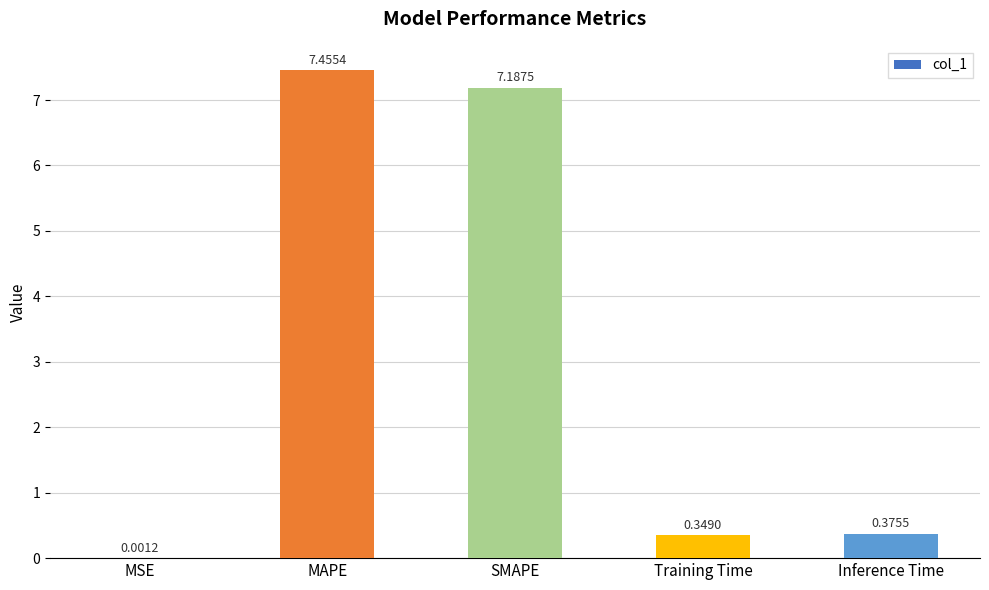

What is the difference between the values at MAPE and Training Time?

7.1